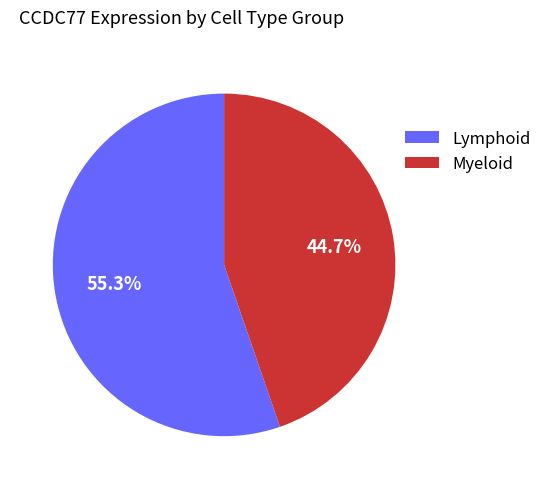

What portion of the pie excludes Lymphoid?

44.7%